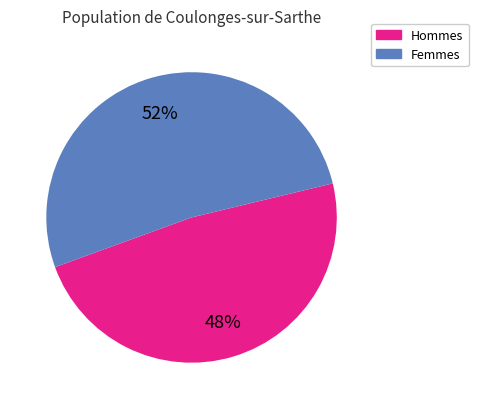

Count the number of slices in the pie.

2